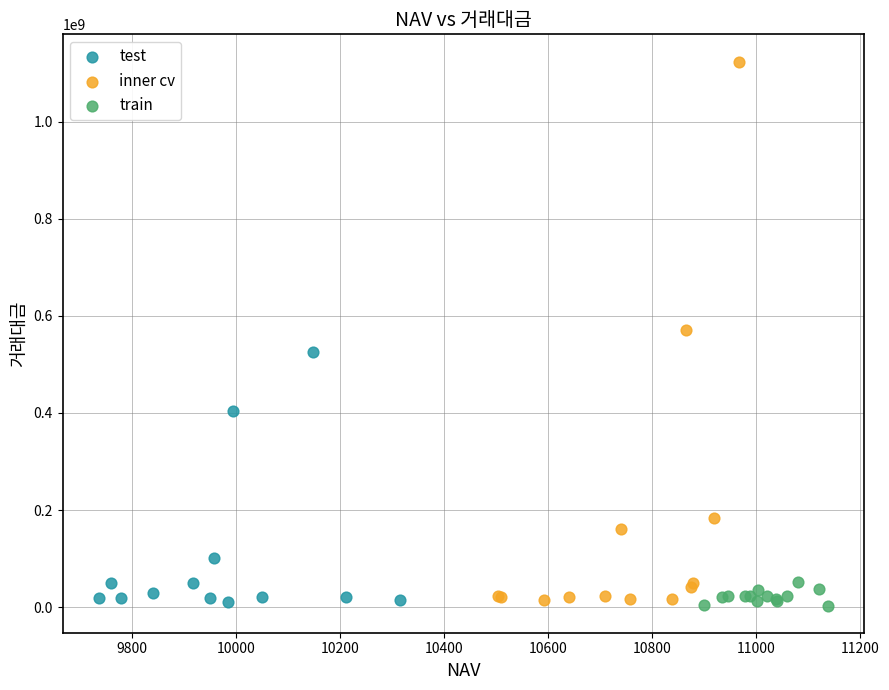

Which series has the widest spread of Y values?

inner cv